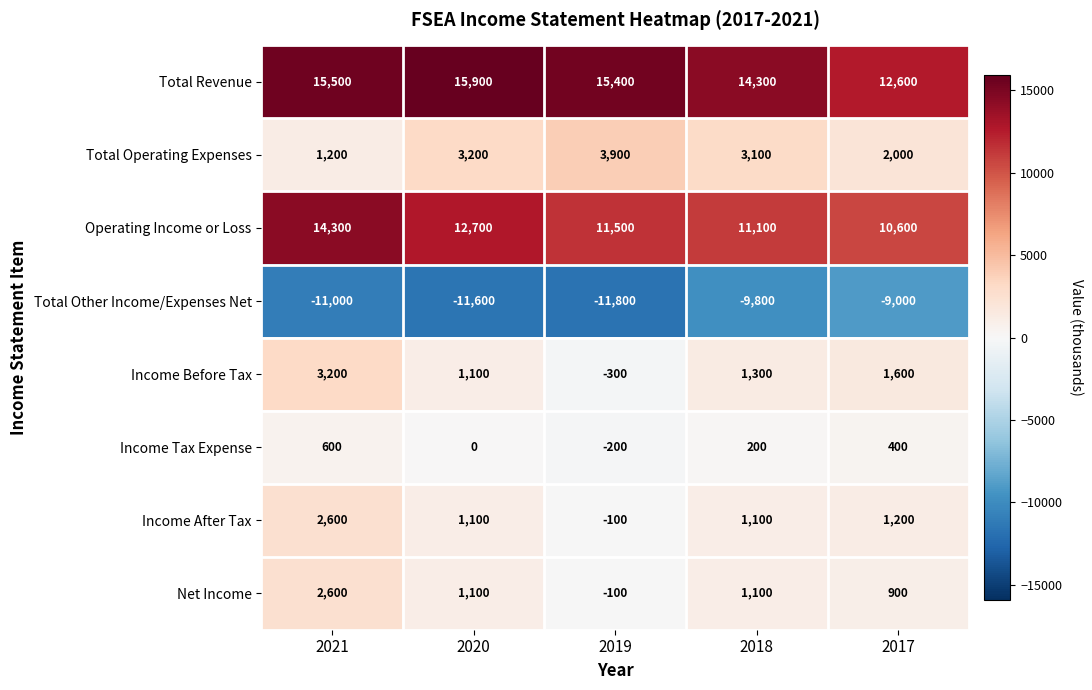

The Total Other Income/Expenses Net series shows -11600 at 2020. True or false?

True